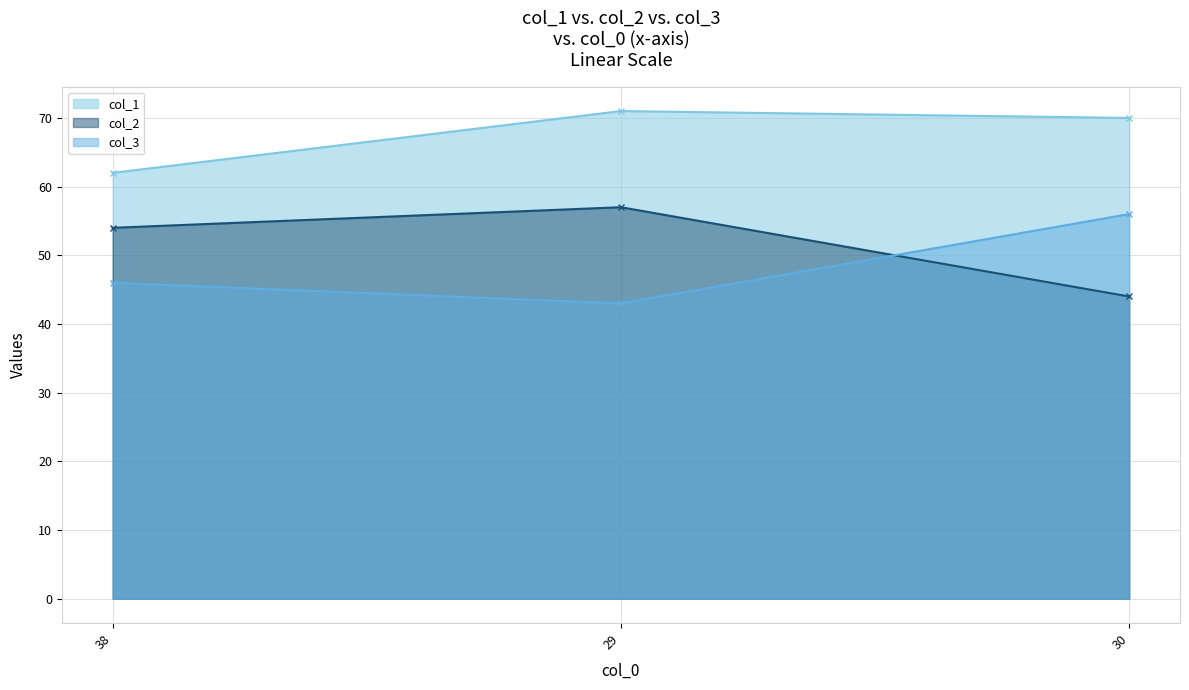

True or false: col_3 has a value of 56 at 30.

True